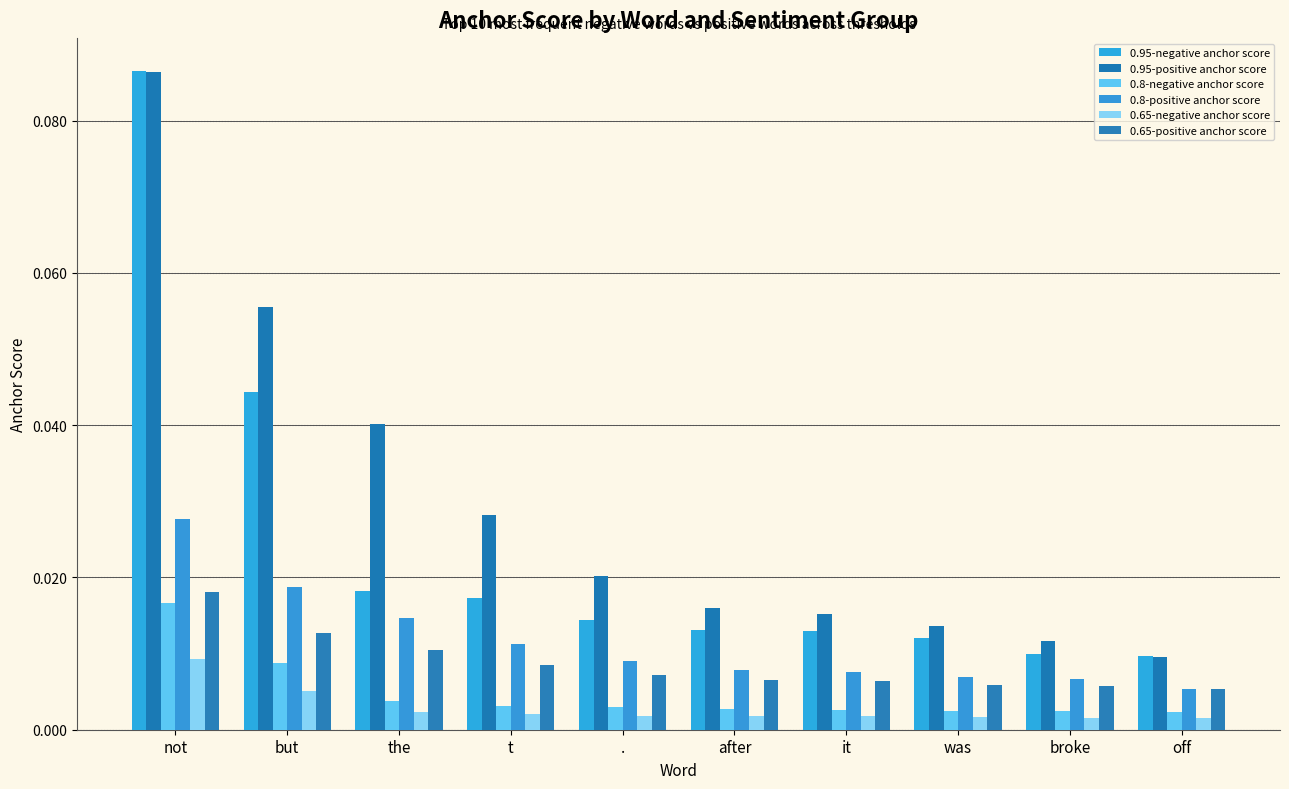

What are all the series names shown in the legend?

0.95-negative anchor score, 0.95-positive anchor score, 0.8-negative anchor score, 0.8-positive anchor score, 0.65-negative anchor score, 0.65-positive anchor score